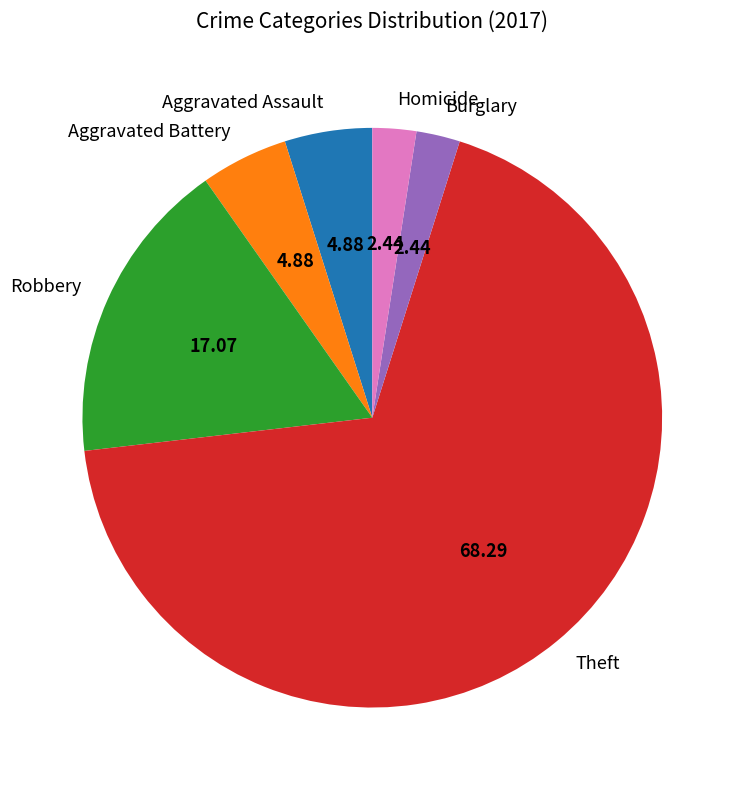

What is the largest slice in the pie chart?

Theft